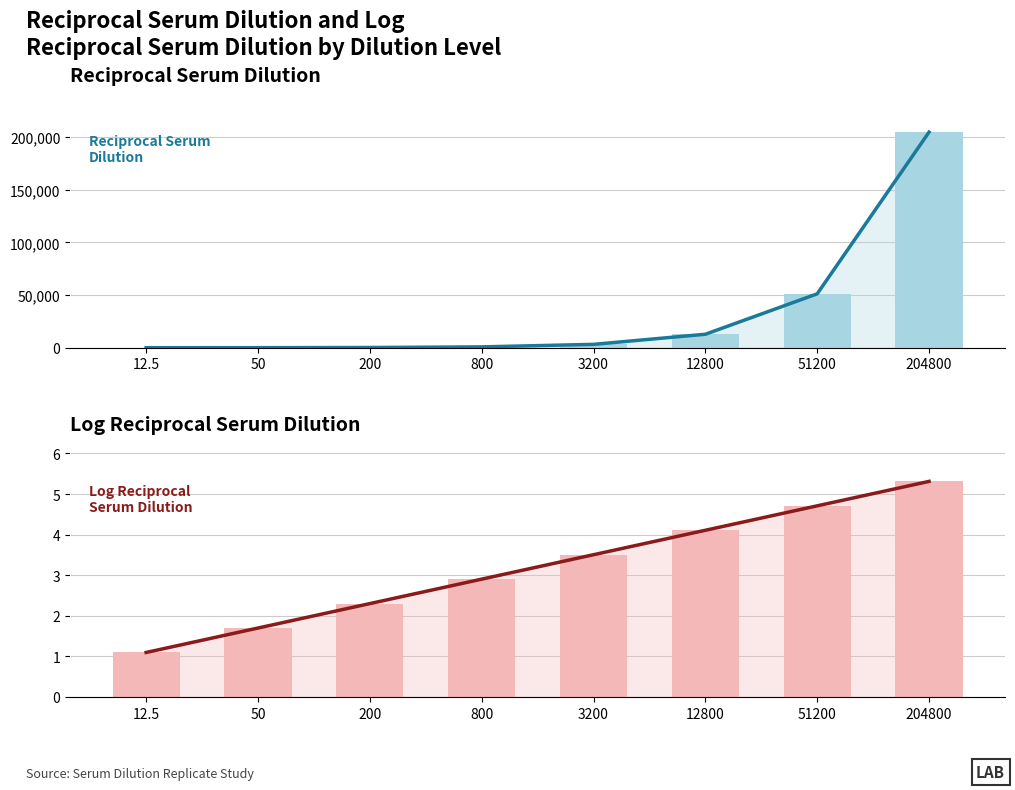

At 12.5, list the series in order from largest to smallest.

Reciprocal_Serum_Dilution (line), Reciprocal_Serum_Dilution, Log_Reciprocal_Serum_Dilution (line), Log_Reciprocal_Serum_Dilution